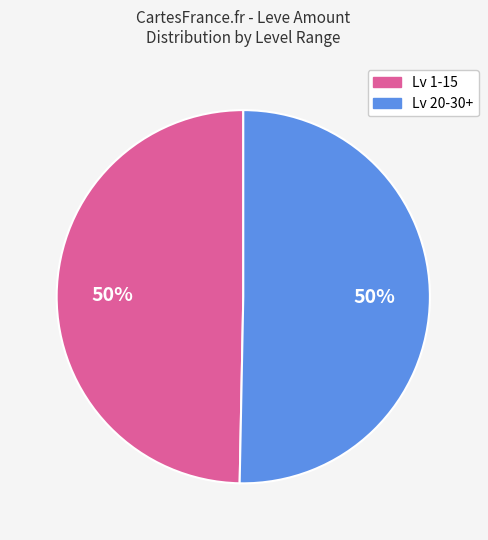

To the nearest percent, what is the average slice percentage?

50%